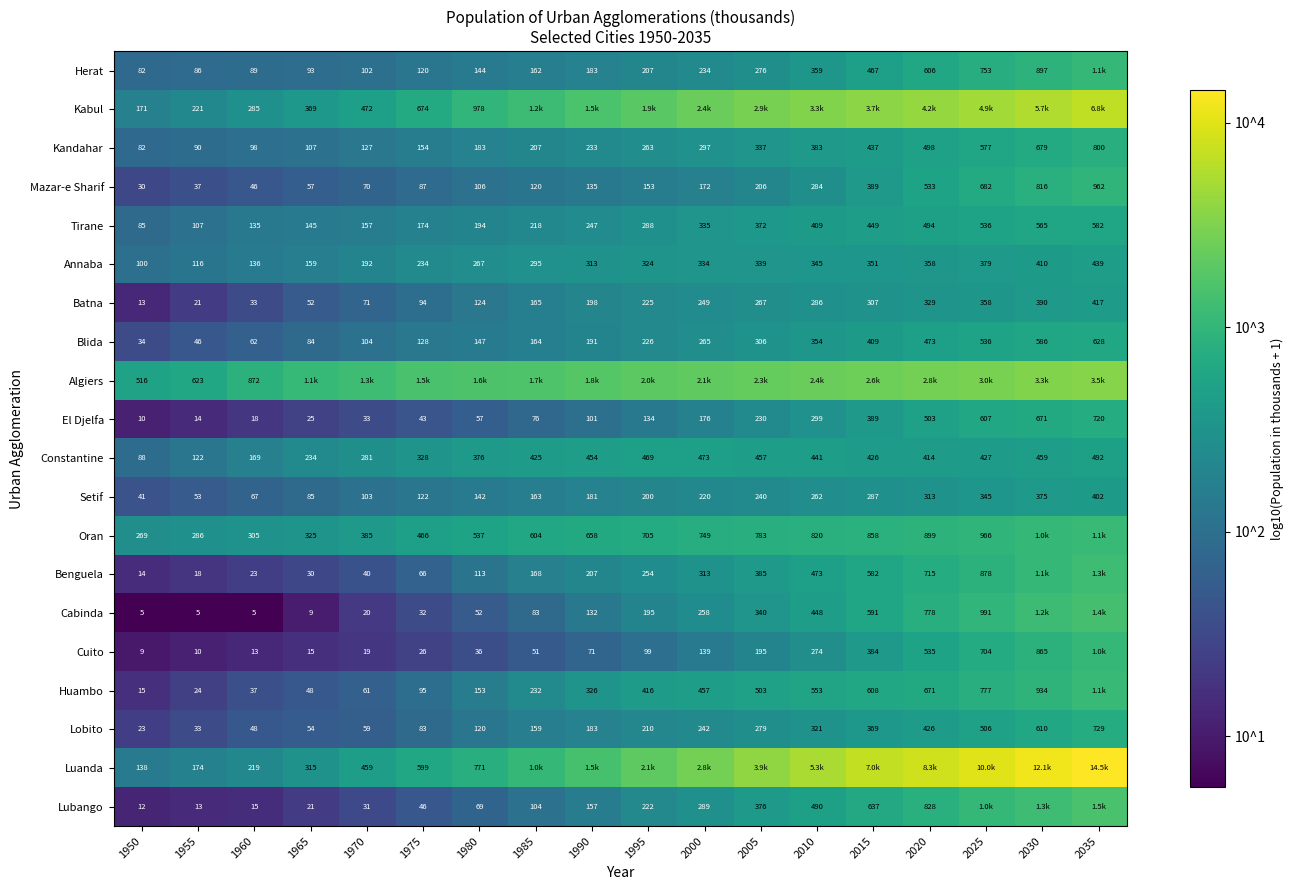

Which category has the lowest value across all series?

1960